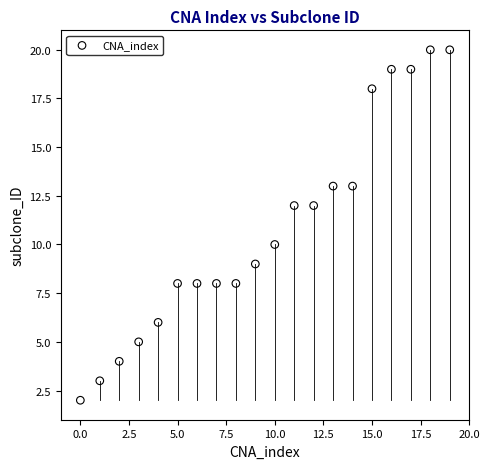

What is the range of Y values (max minus min)?

18